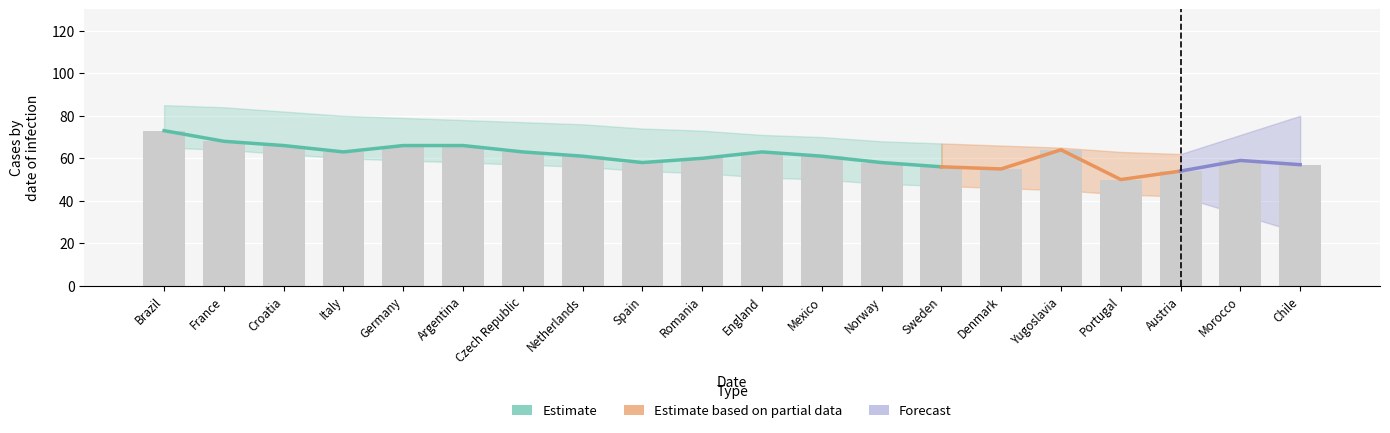

How many data points does each series have?

20